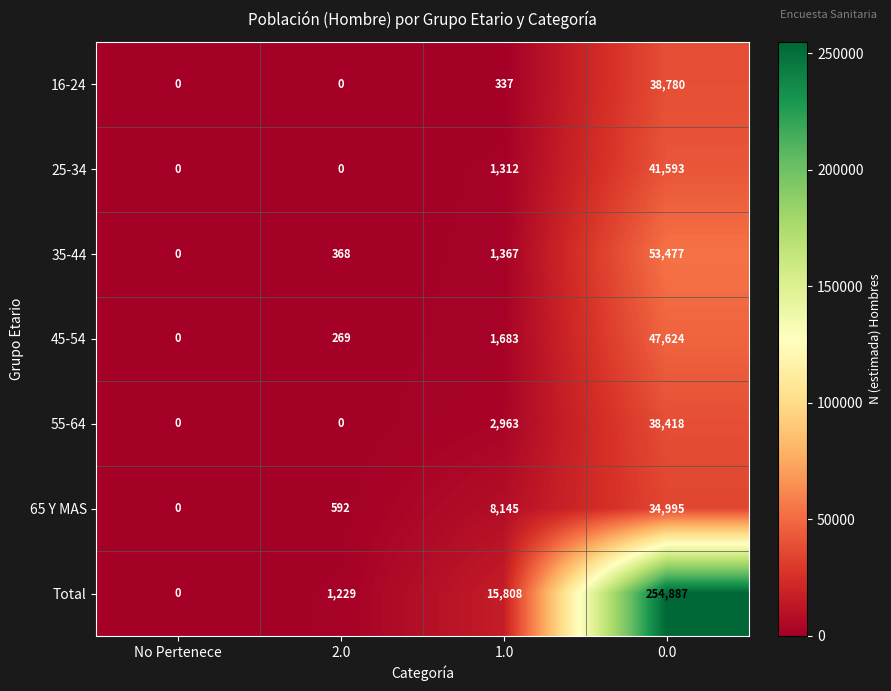

What is the highest value of the 55-64 series?

38418